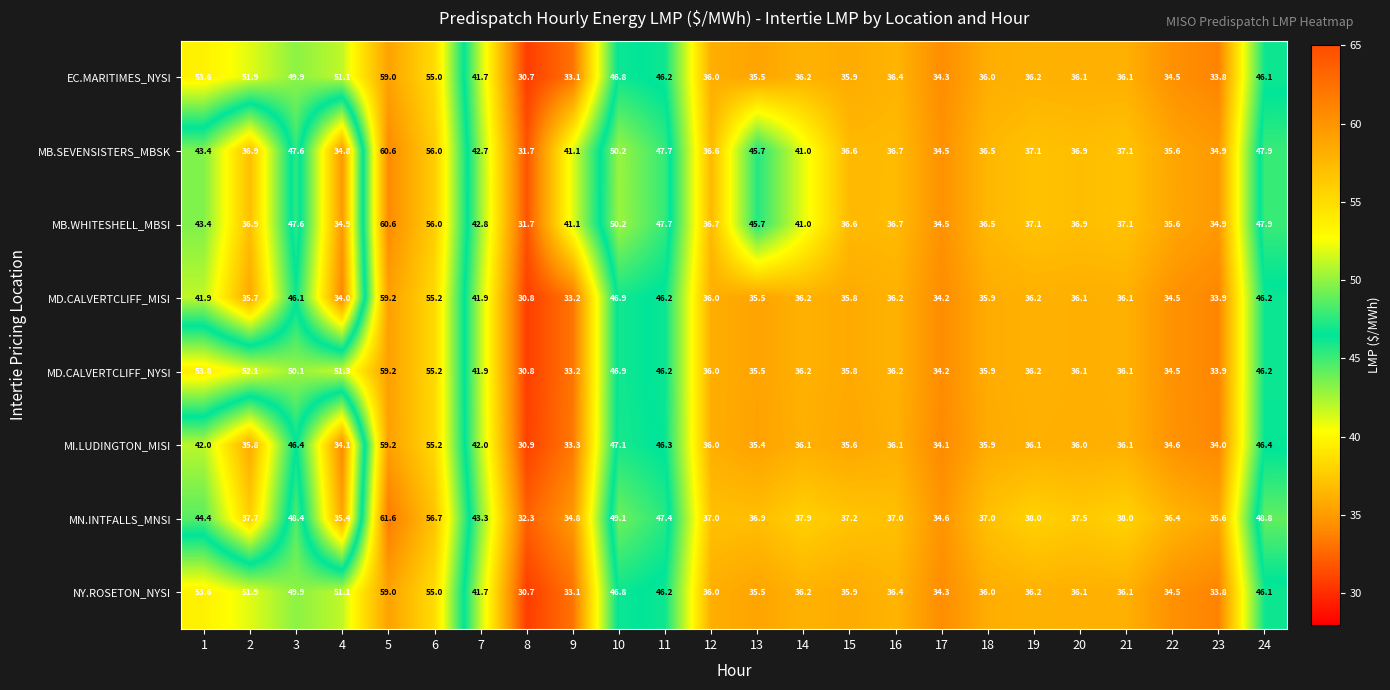

What is the maximum value shown in the chart?

61.6